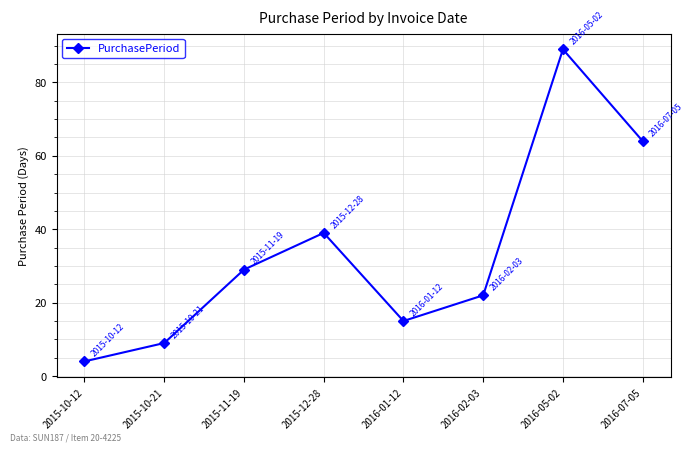

Does the chart have visible grid lines?

Yes